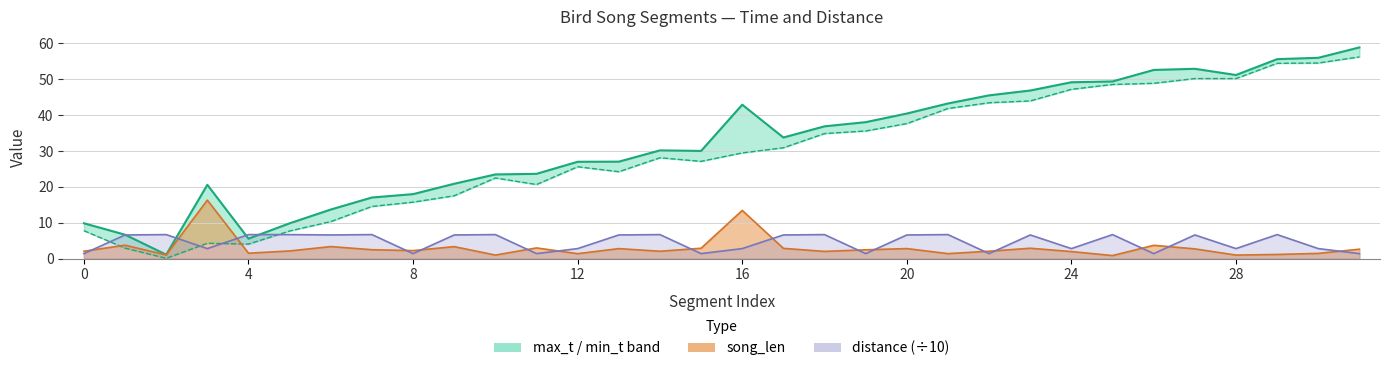

What is the approximate value at 23?

46.9